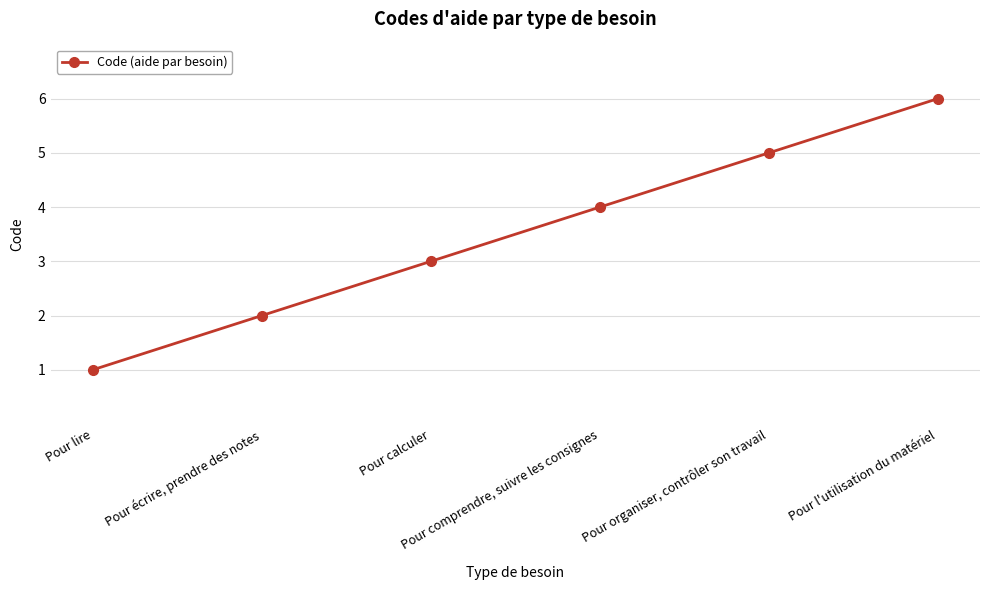

Which has a higher value, Pour l'utilisation du matériel or Pour comprendre, suivre les consignes?

Pour l'utilisation du matériel